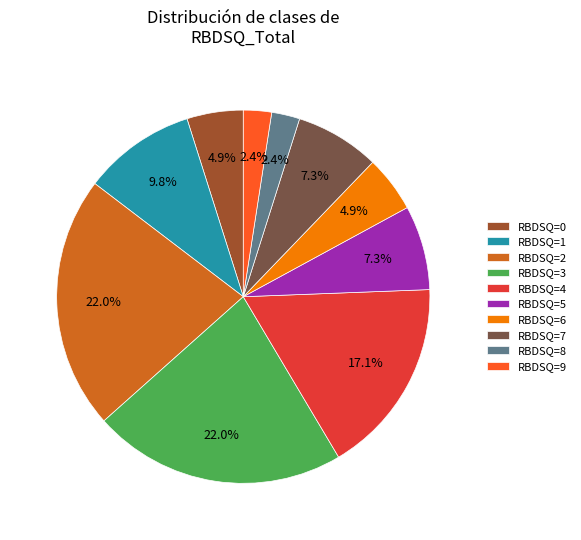

Between RBDSQ=7 and RBDSQ=1, which is larger?

RBDSQ=1